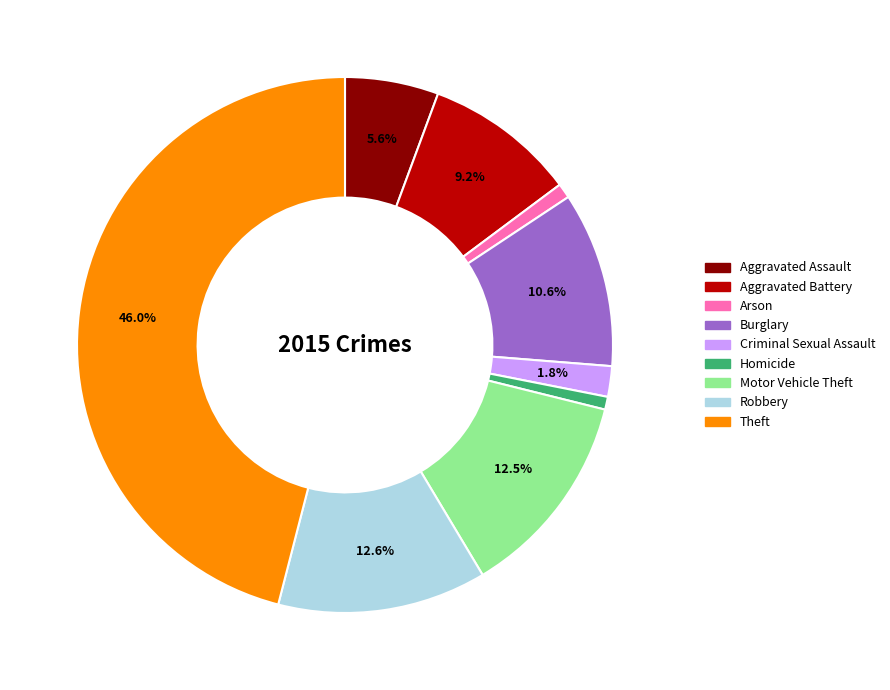

How many segments does this pie chart have?

9